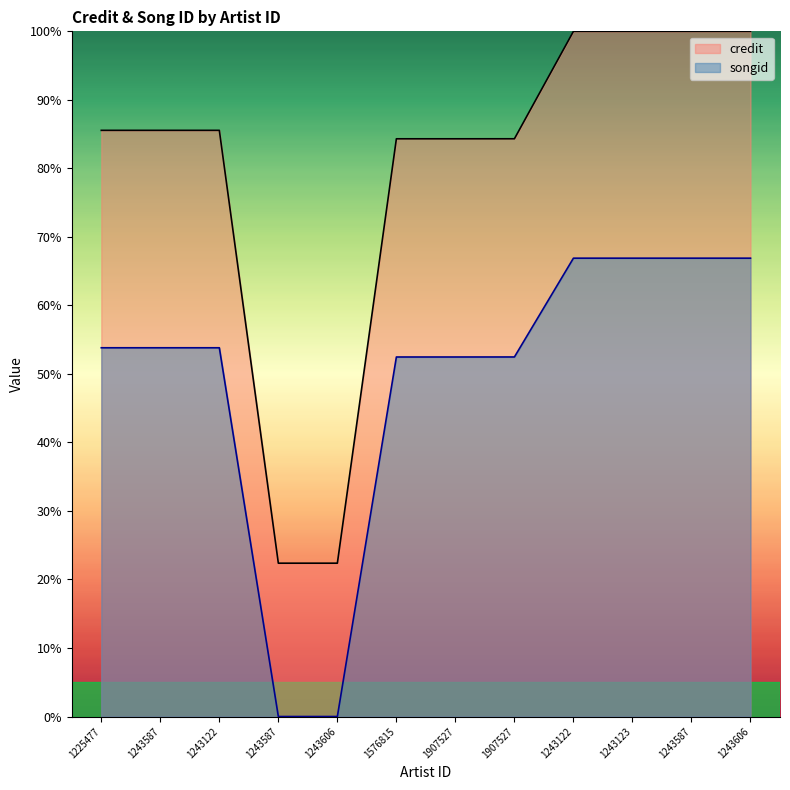

Rank the series by their maximum value, from highest to lowest.

credit, songid